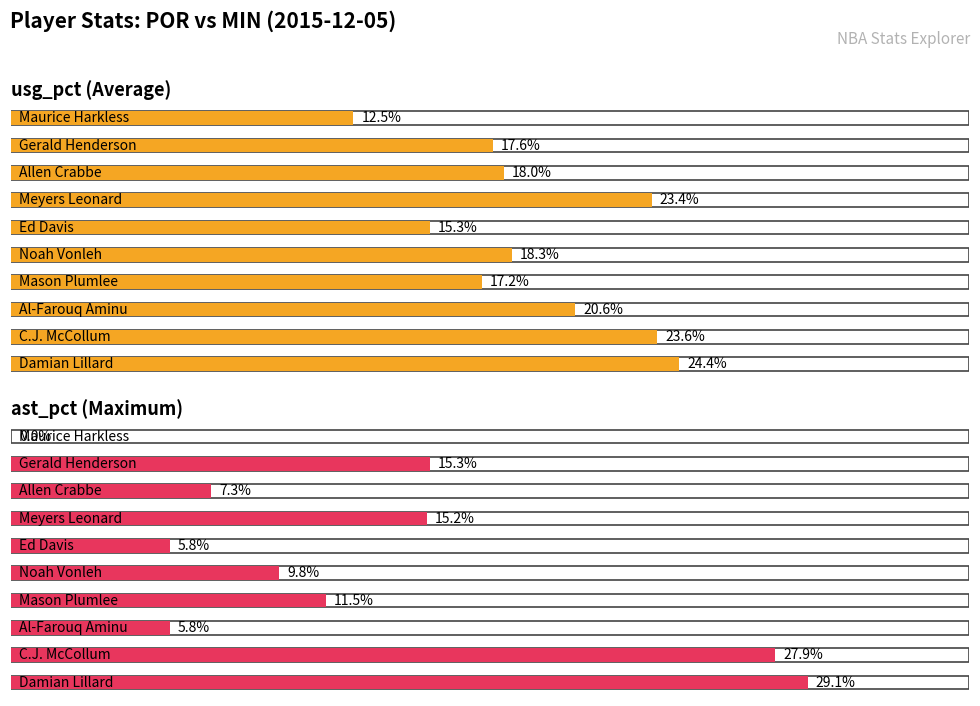

At Allen Crabbe, list the series in order from largest to smallest.

Average utilization, Maximum utilization